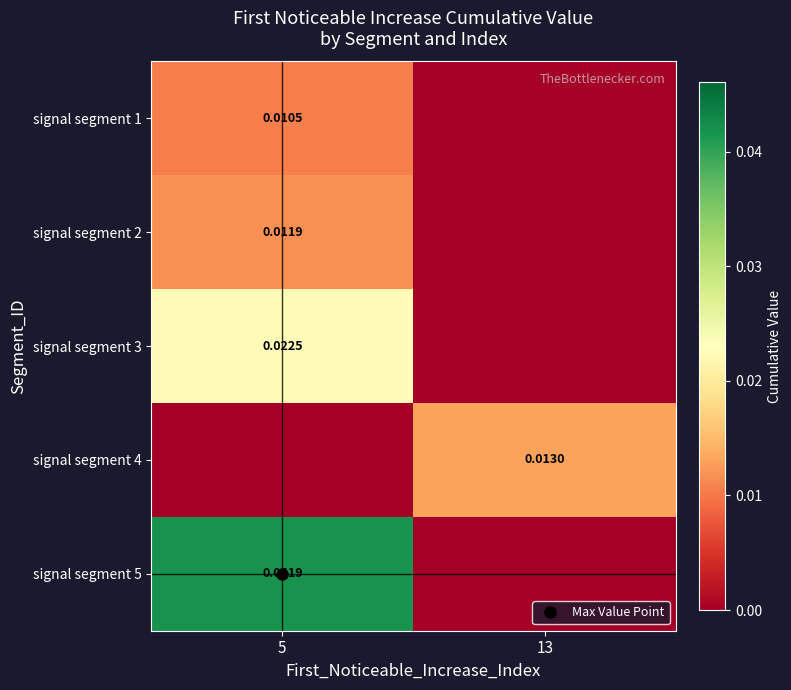

What is the total value across all series at 5?

0.1